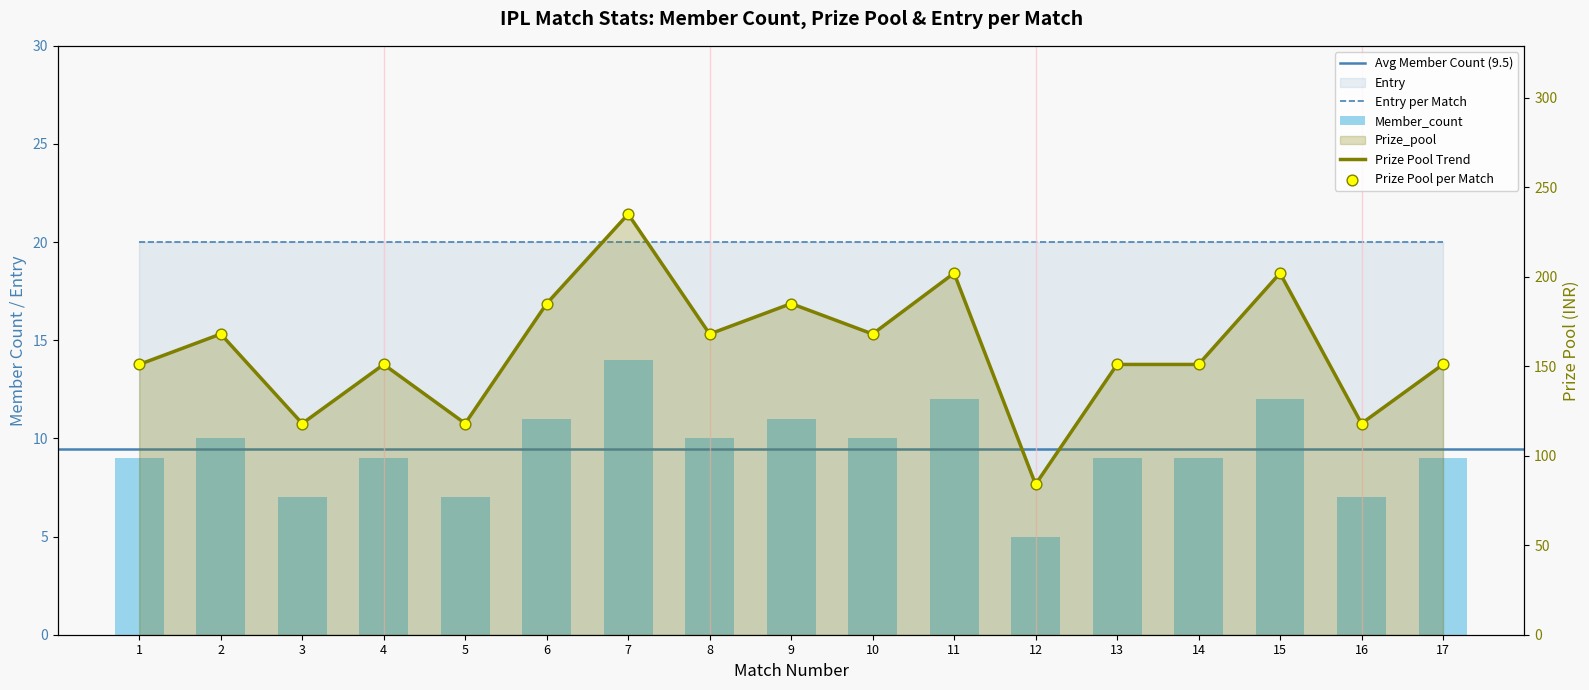

Which series reaches the maximum Y coordinate?

Prize_pool